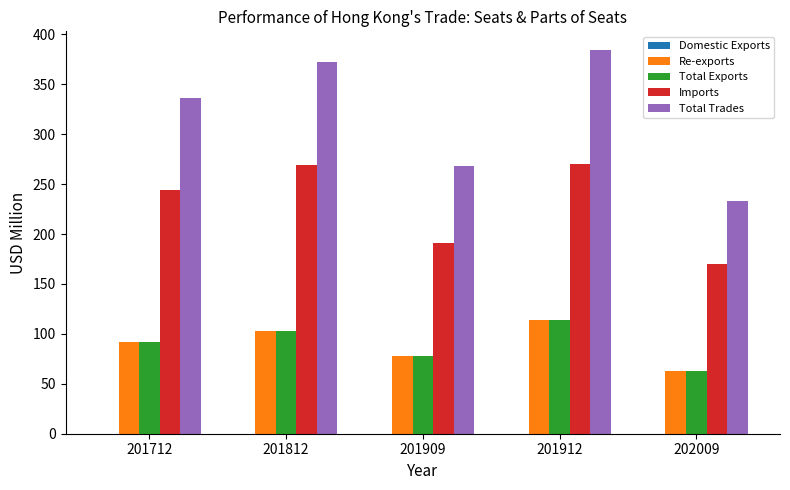

Between 201712 and 201812, which series saw the biggest shift?

Total Trades